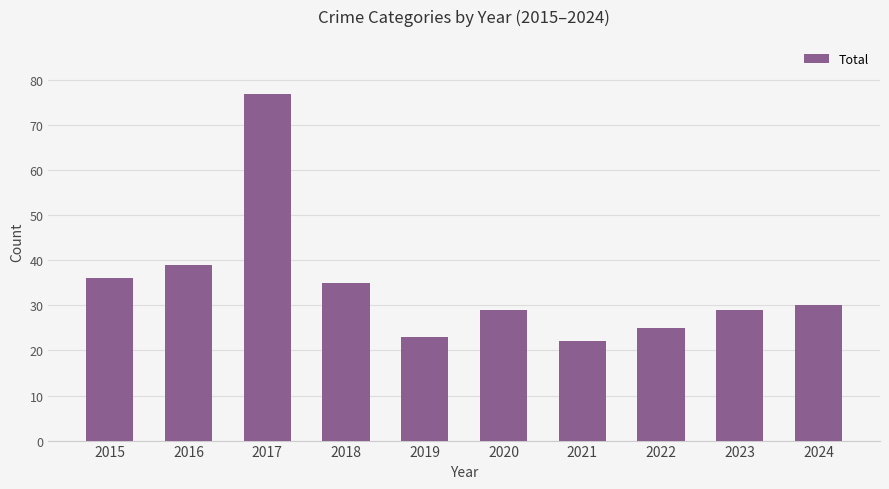

Where does the data first go above 30?

2015